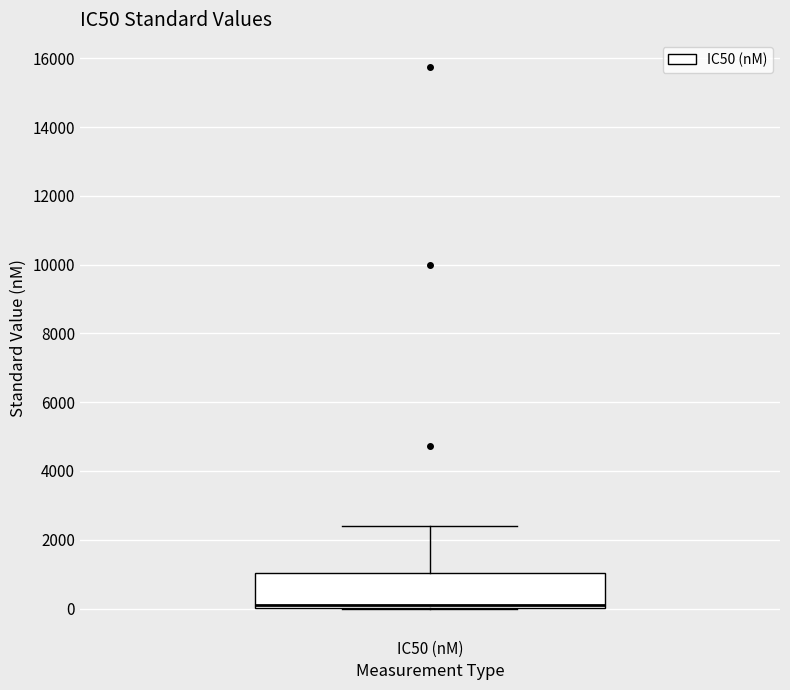

Where is the lower edge of the box for IC50 (nM) on the y-axis? The values are not printed on the chart, so give them approximately, as read against the axis.

0